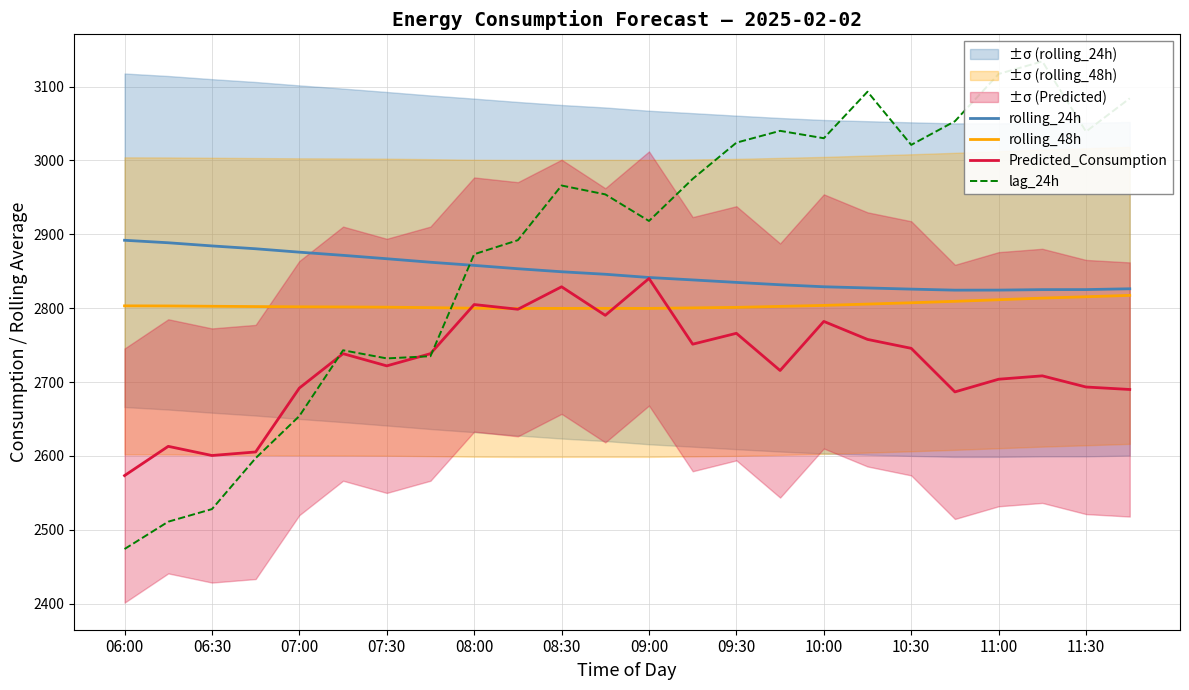

What is the value of the rolling_24h point at the 22nd from the left?

2825.1